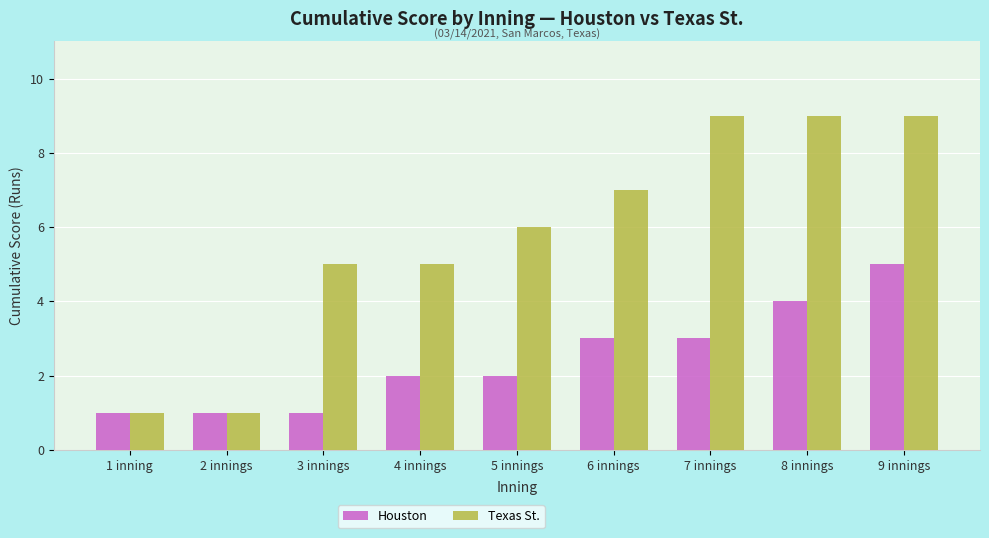

The value of Texas St. at 4 innings is 5. True or false?

True